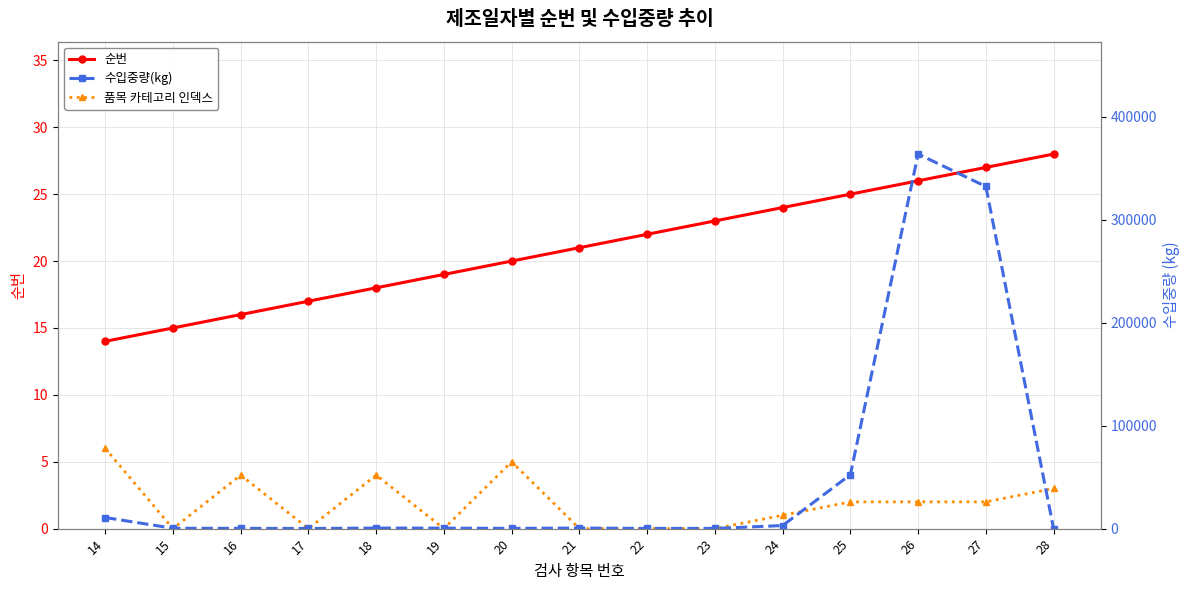

What is the value of the 수입중량(kg) point at the 5th from the left?

526